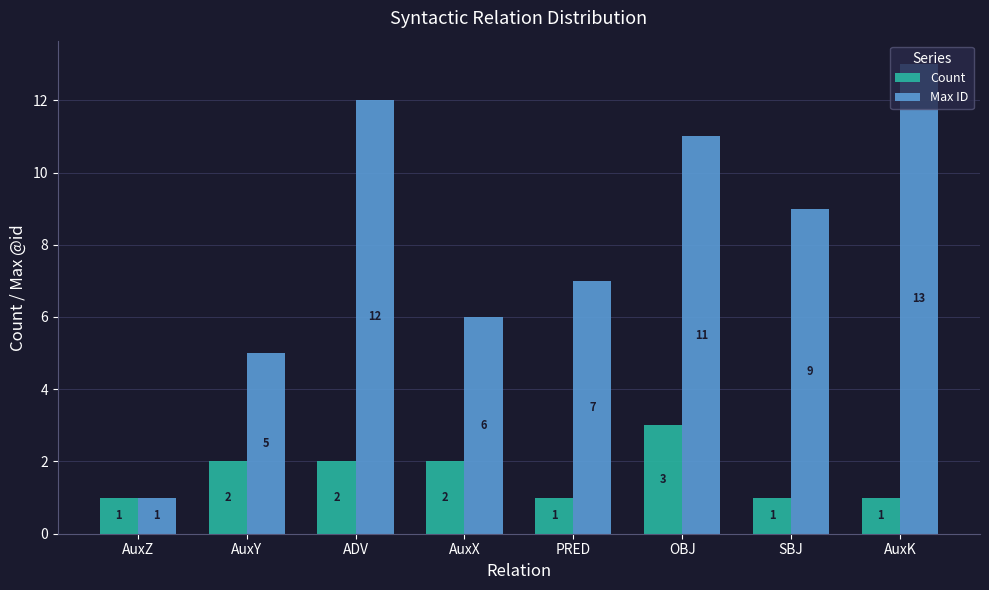

Reading left to right, transcribe all the data shown in this chart.

Count: AuxZ=1	AuxY=2	ADV=2	AuxX=2	PRED=1	OBJ=3	SBJ=1	AuxK=1
Max ID: AuxZ=1	AuxY=5	ADV=12	AuxX=6	PRED=7	OBJ=11	SBJ=9	AuxK=13